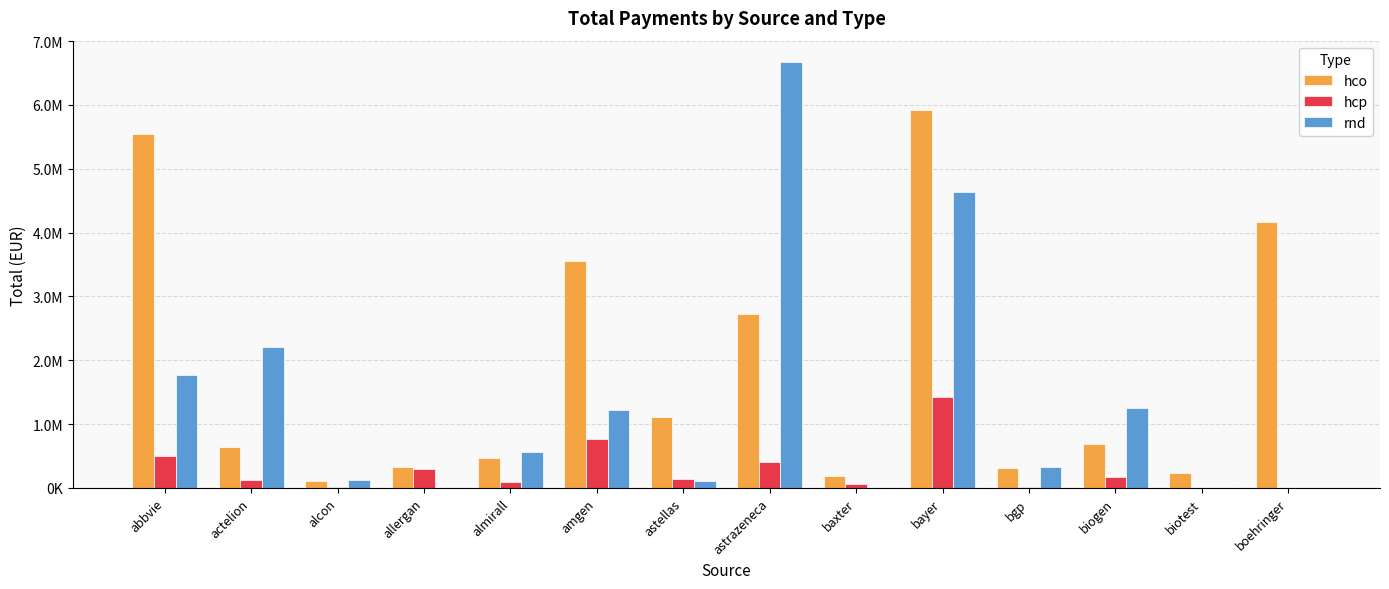

Are the bars grouped side by side (vs. stacked)?

Yes